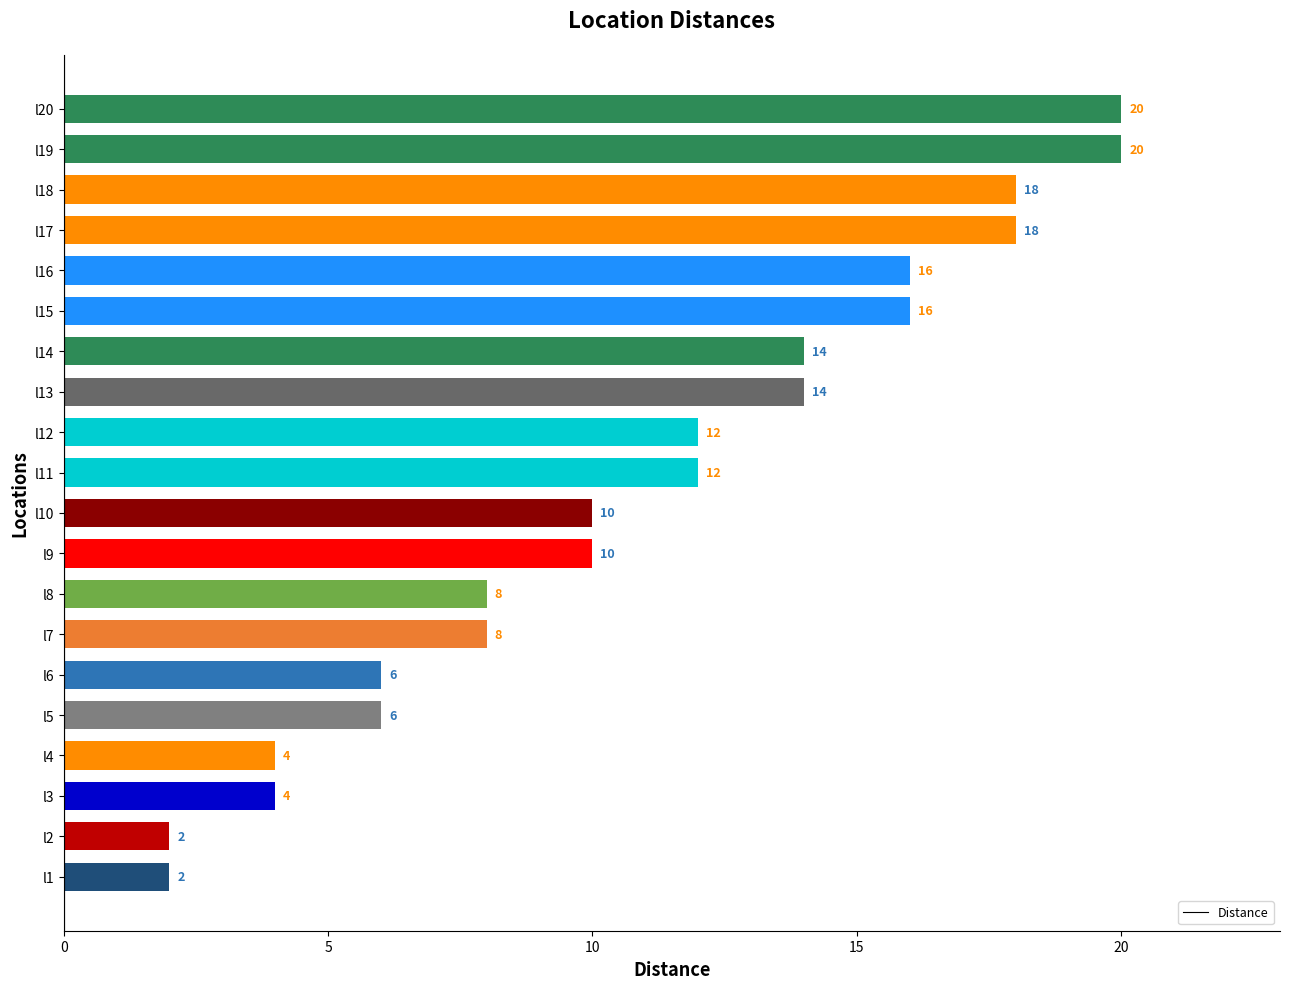

What is the ratio of the value at l20 to the value at l2?

10.0